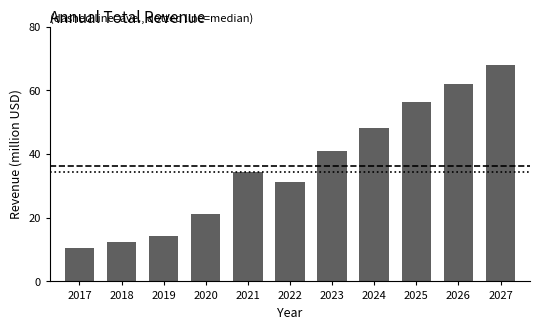

What is the approximate value at 2019?

14.4